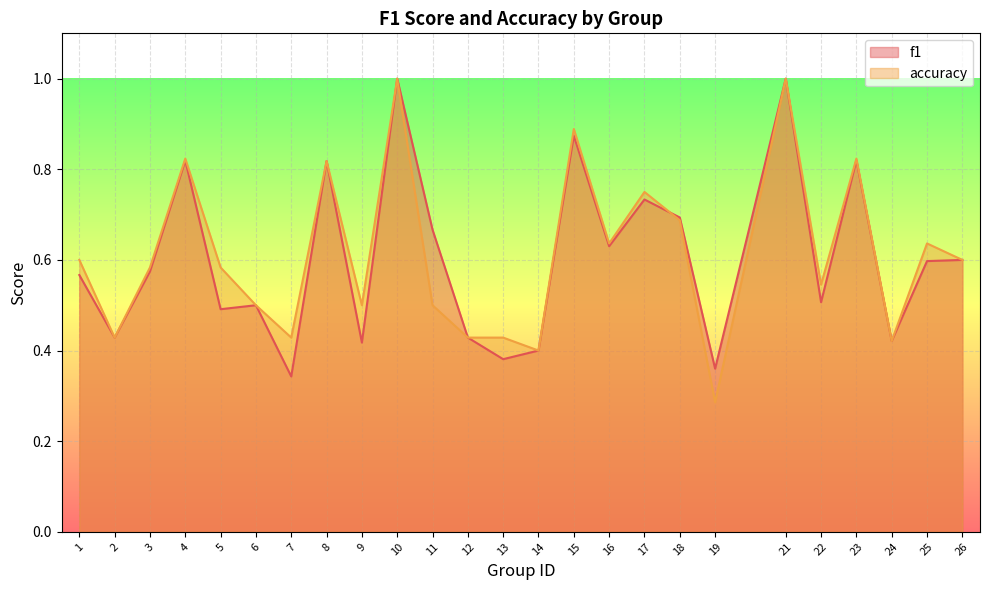

The value of f1 at 3 is 0.2. True or false?

False